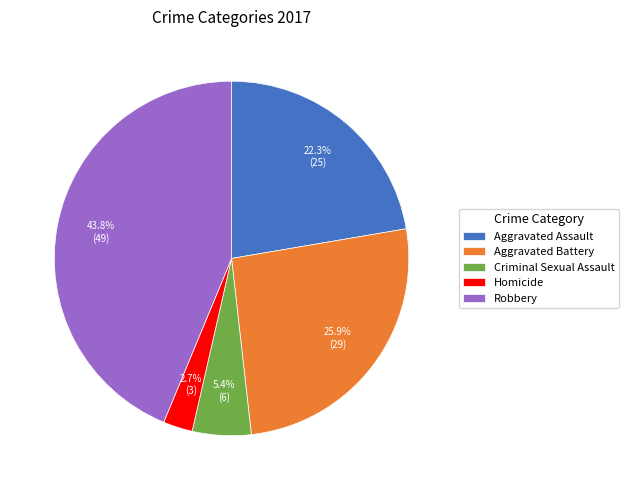

Between Criminal Sexual Assault and Aggravated Assault, which is larger?

Aggravated Assault